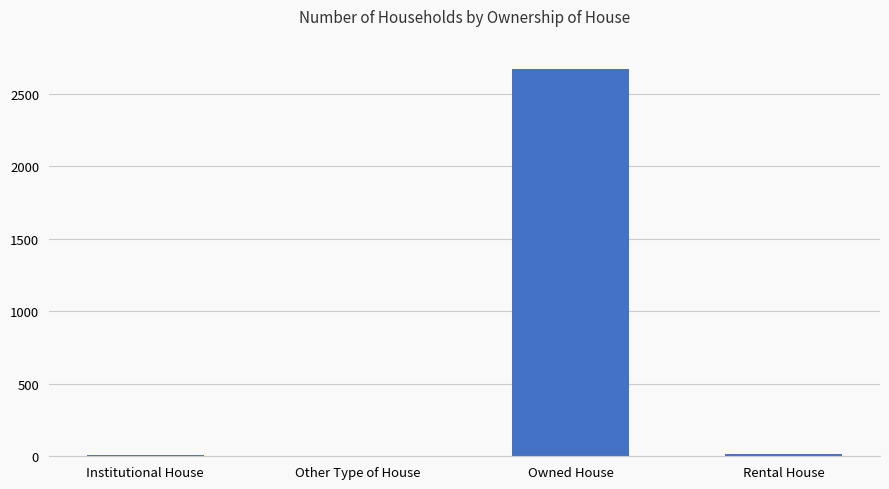

True or false: the data shows 4317 at Owned House.

False